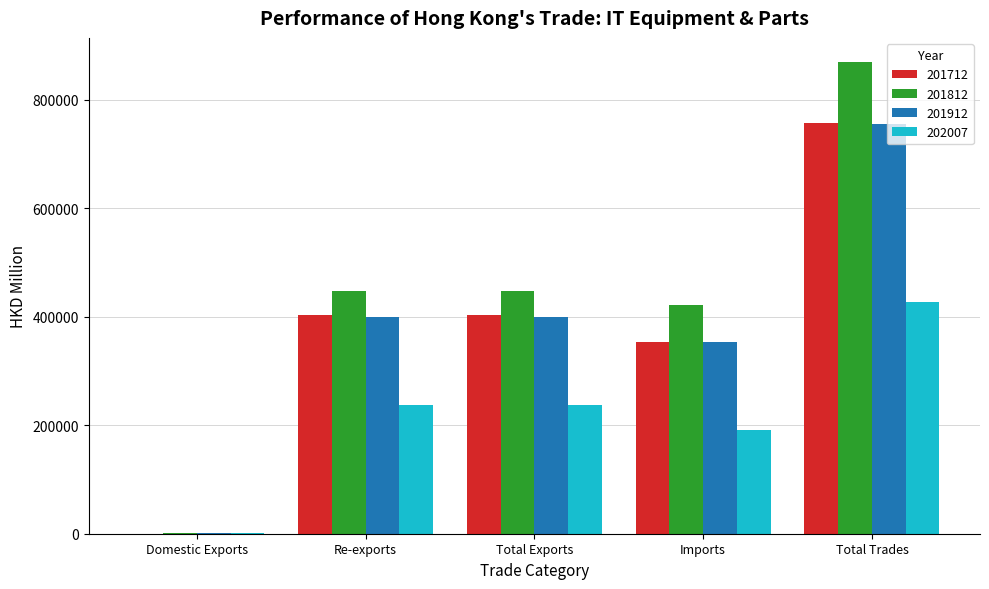

What is the difference between the 202007 values at Domestic Exports and Imports?

190030.3